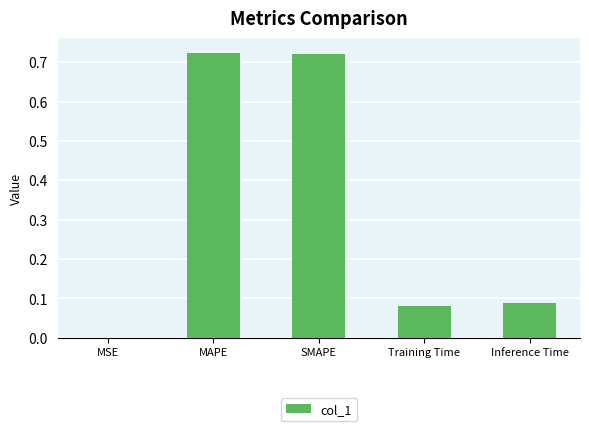

Are the bars horizontal?

No